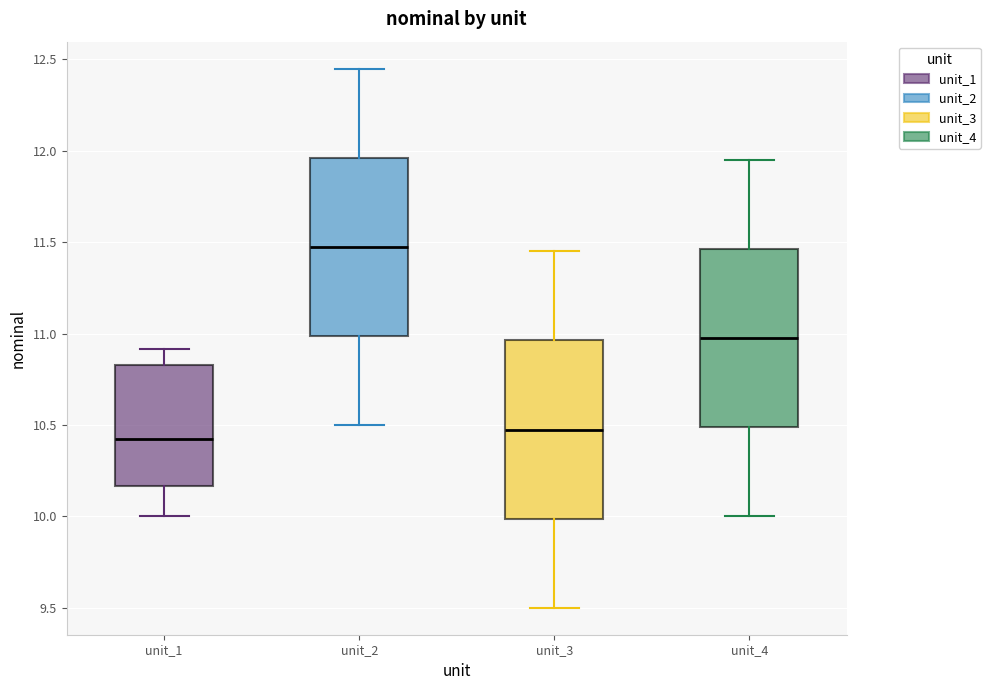

Reading left to right, transcribe this box plot: for each box, give where its median line is, the range the box spans, and where its two whiskers end, as read against the y-axis. The values are not printed on the chart, so give them approximately, as read against the axis.

unit_1: median 10.40, box 10.15 to 10.85, whiskers 10.00 to 10.90
unit_2: median 11.50, box 11.00 to 11.95, whiskers 10.50 to 12.45
unit_3: median 10.50, box 10.00 to 10.95, whiskers 9.50 to 11.45
unit_4: median 11.00, box 10.50 to 11.45, whiskers 10.00 to 11.95